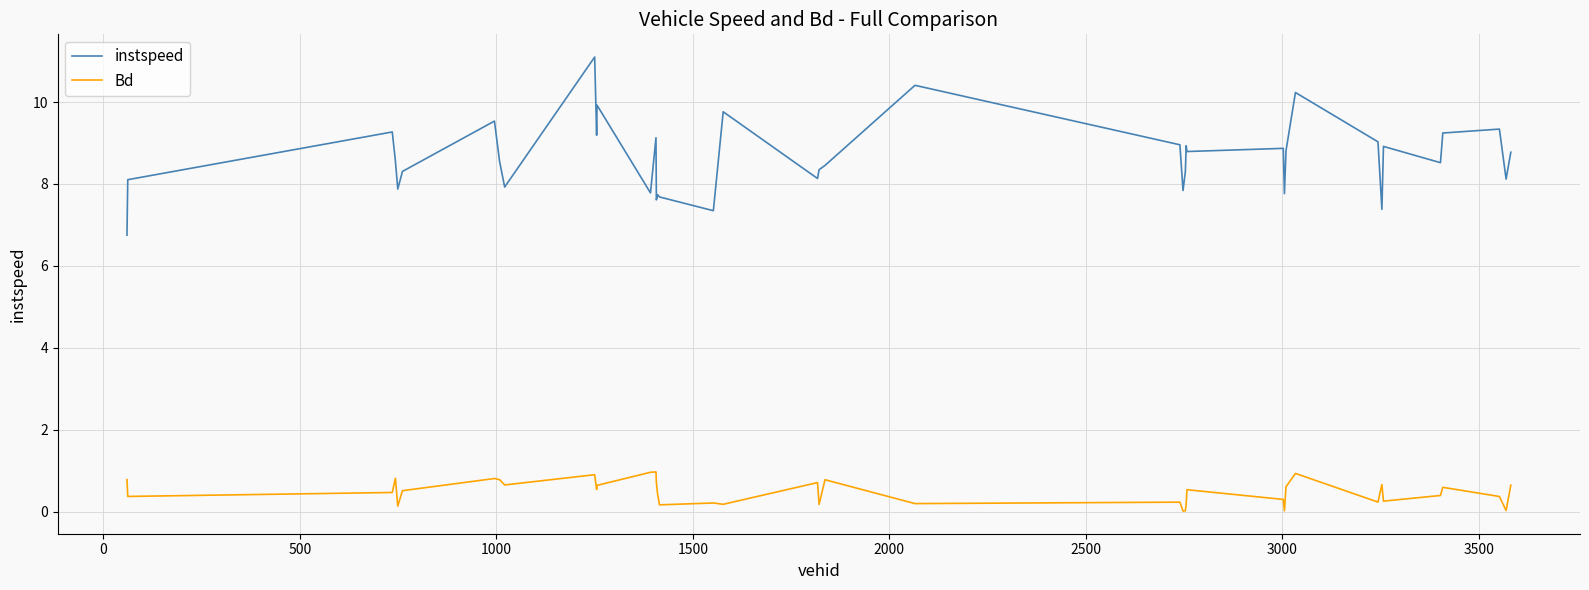

How many distinct data groups are displayed?

2